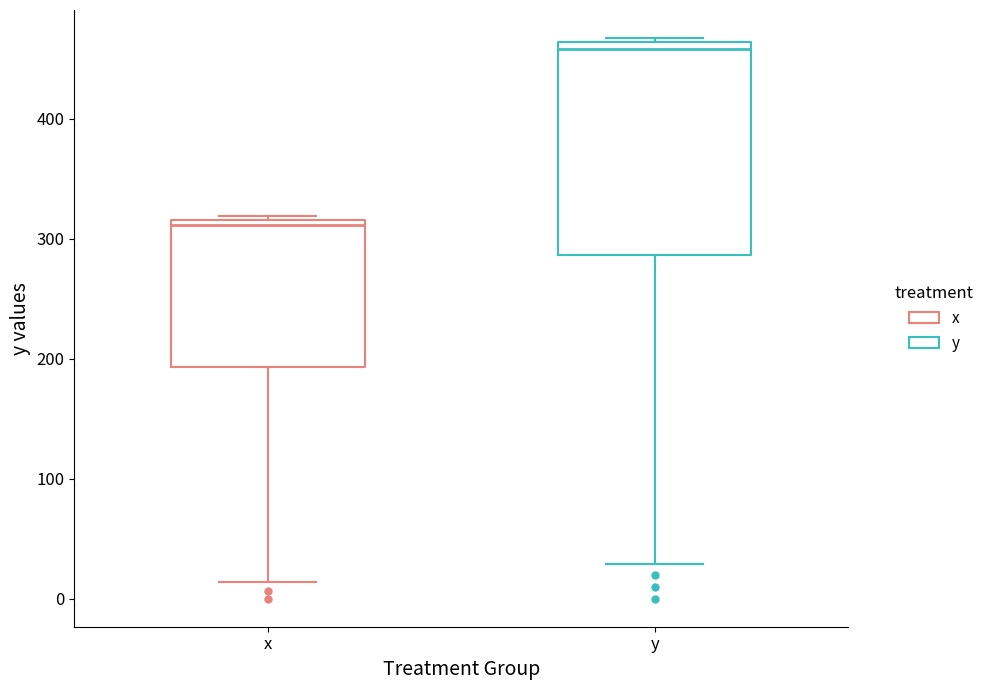

Reading left to right, transcribe this box plot: for each box, give where its median line is, the range the box spans, and where its two whiskers end, as read against the y-axis. The values are not printed on the chart, so give them approximately, as read against the axis.

x: median 310, box 190 to 320, whiskers 10 to 320 (just above the box's upper edge)
y: median 460 (just below the box's upper edge), box 290 to 460, whiskers 30 to 470